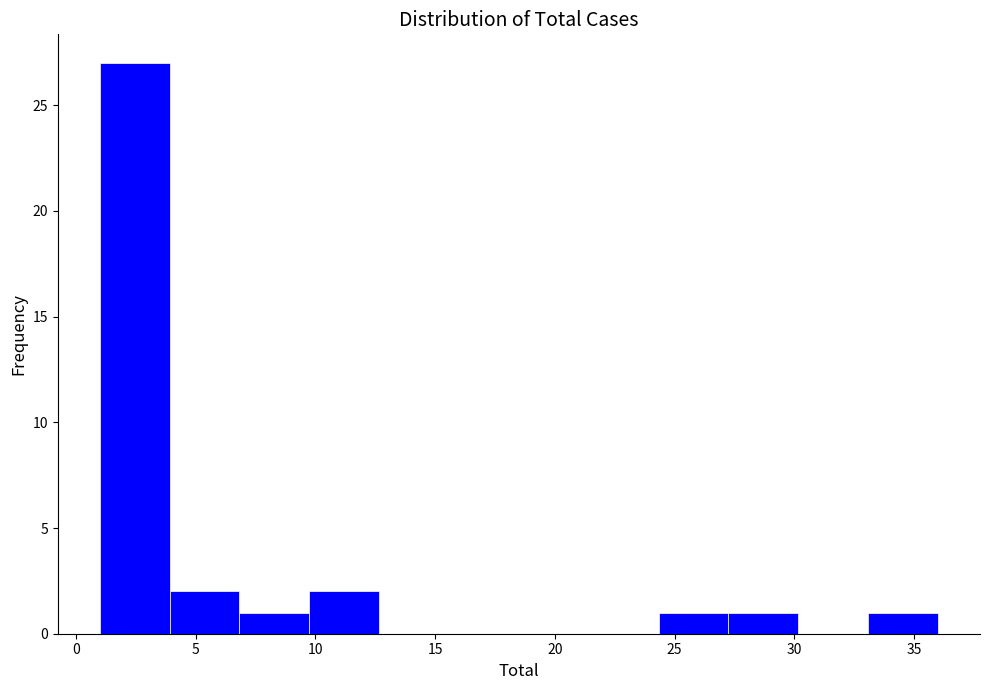

What is the height of the bar covering 1.0 to 4.0 on the x-axis? Neither the bar edges nor the heights are printed on the chart, so give them approximately, as read against the axes.

27